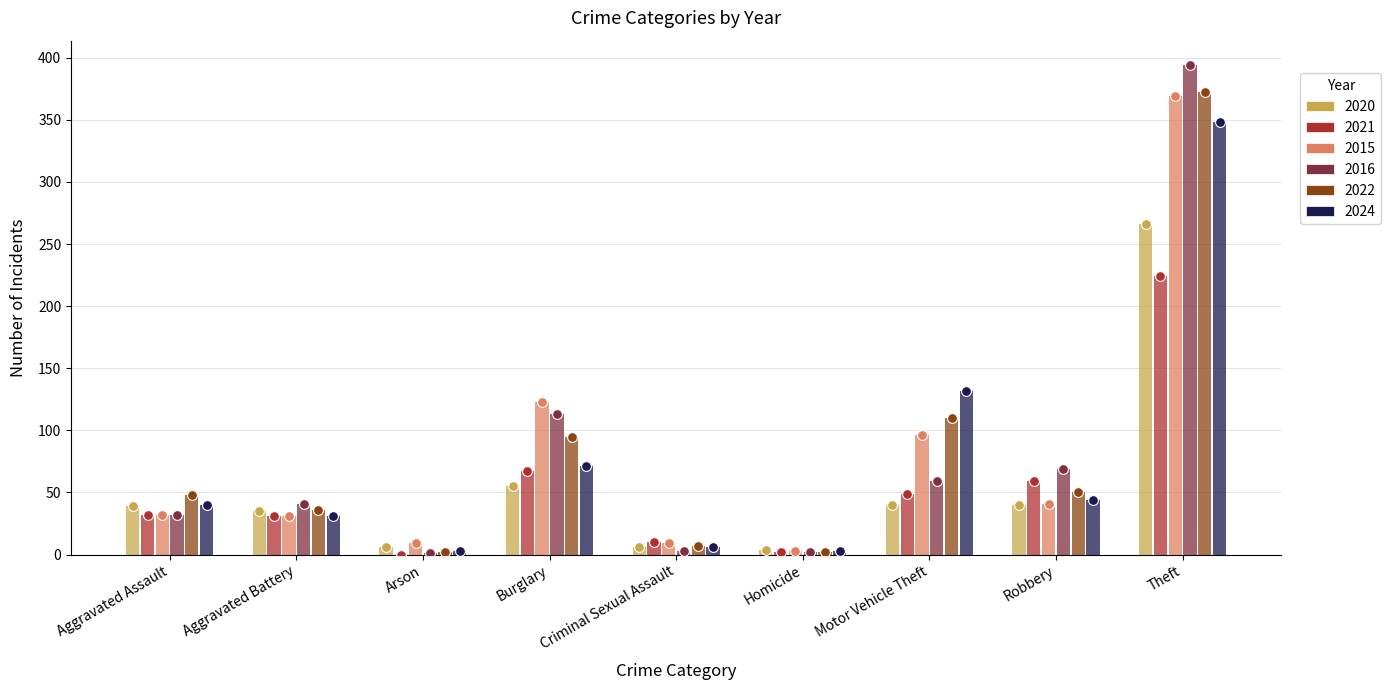

Which series has the largest total across all categories?

2022